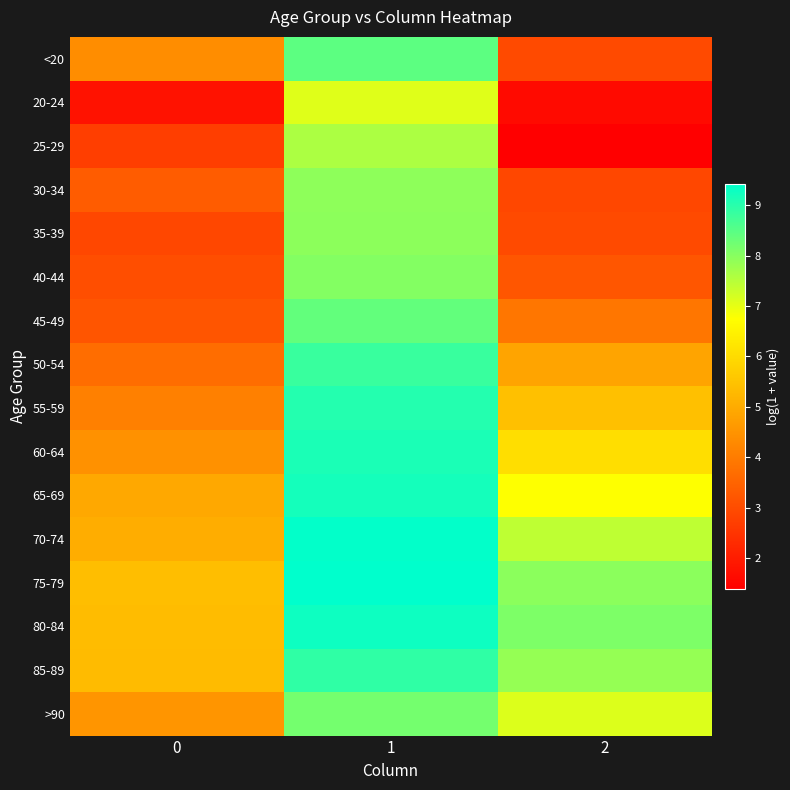

Reading left to right, extract all data points from this chart.

<20: 0=4.4	1=8.4	2=2.9
20-24: 0=1.8	1=7.1	2=1.6
25-29: 0=2.7	1=7.6	2=1.4
30-34: 0=3.3	1=7.9	2=2.9
35-39: 0=2.9	1=7.9	2=2.9
40-44: 0=3.0	1=8.0	2=3.2
45-49: 0=3.2	1=8.4	2=3.9
50-54: 0=3.7	1=8.8	2=4.8
55-59: 0=4.1	1=9.0	2=5.4
60-64: 0=4.4	1=9.1	2=6.1
65-69: 0=4.9	1=9.2	2=6.7
70-74: 0=5.0	1=9.4	2=7.4
75-79: 0=5.4	1=9.4	2=8.0
80-84: 0=5.3	1=9.3	2=8.1
85-89: 0=5.3	1=8.9	2=7.8
>90: 0=4.5	1=8.2	2=7.1